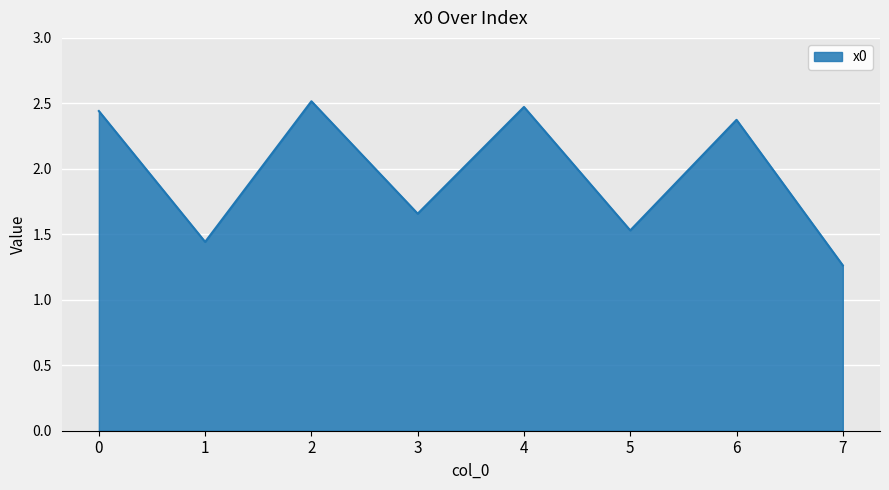

At which label is the value closest to 1?

7